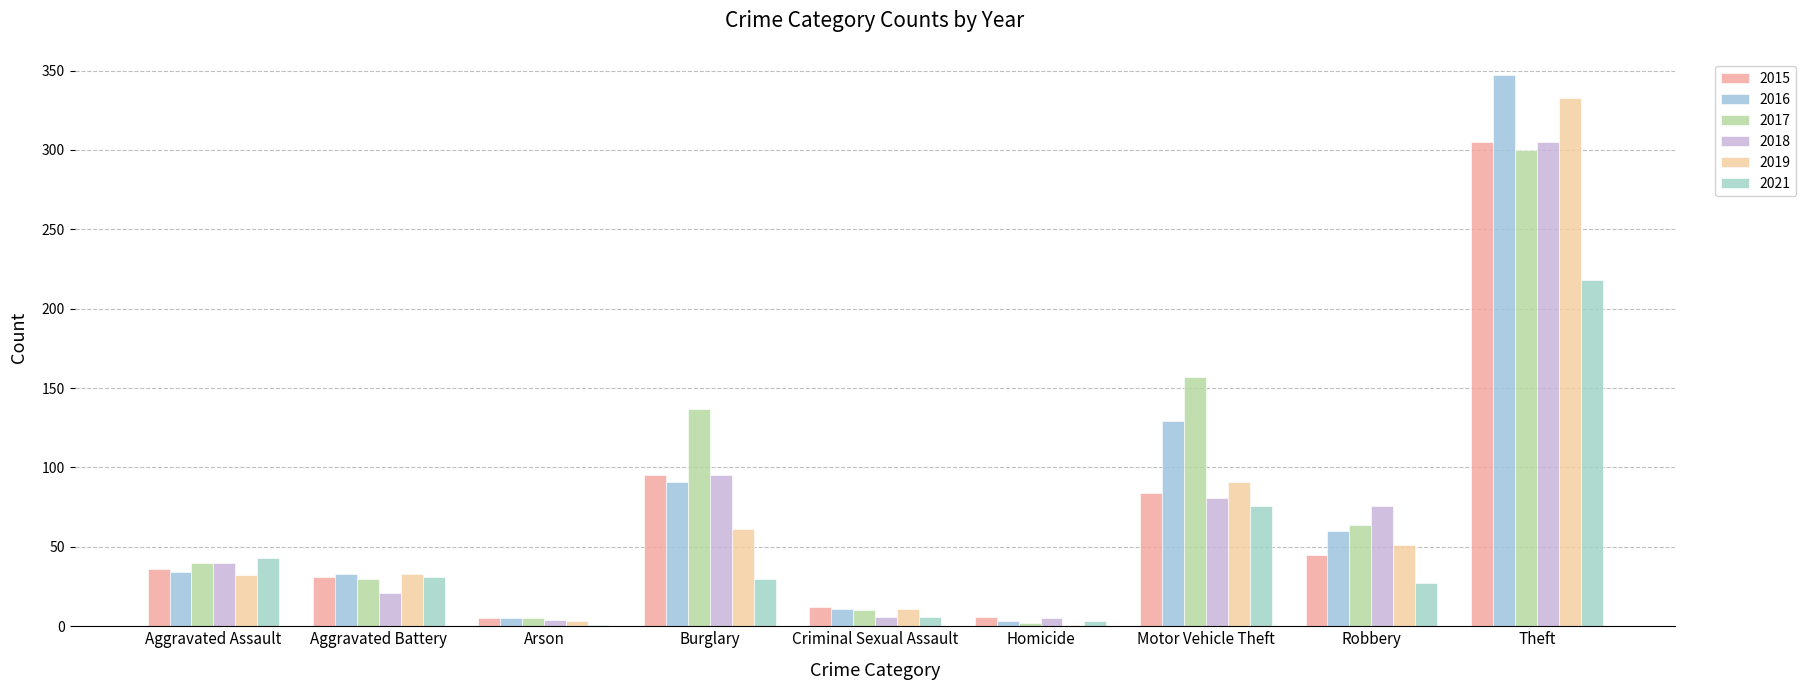

At how many categories does at least one series exceed 57?

4